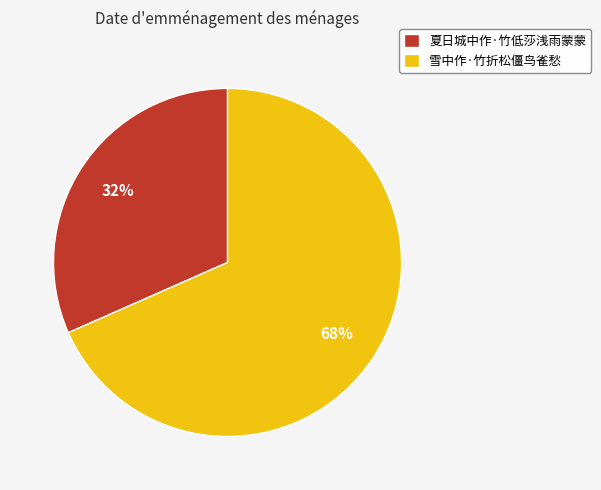

To the nearest percent, what is the combined percentage of 夏日城中作·竹低莎浅雨蒙蒙 and 雪中作·竹折松僵鸟雀愁?

100%